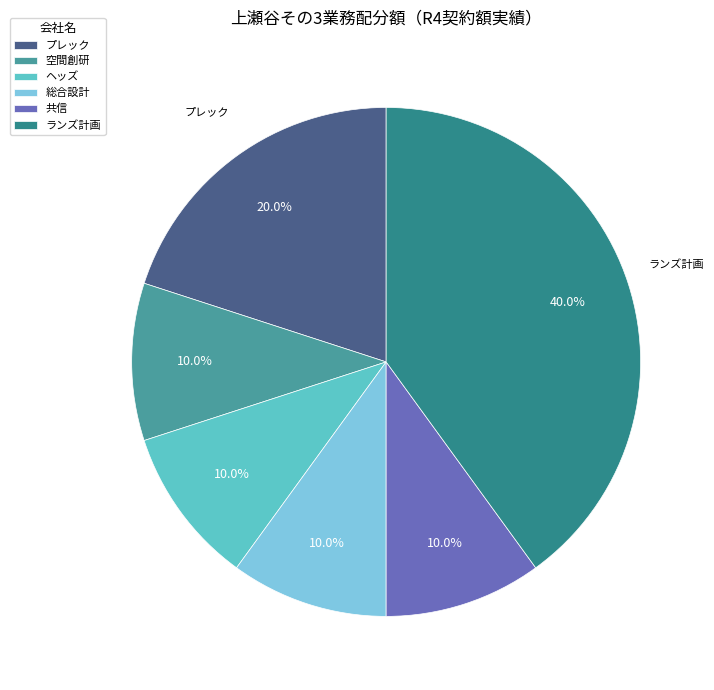

What is the largest slice in the pie chart?

ランズ計画